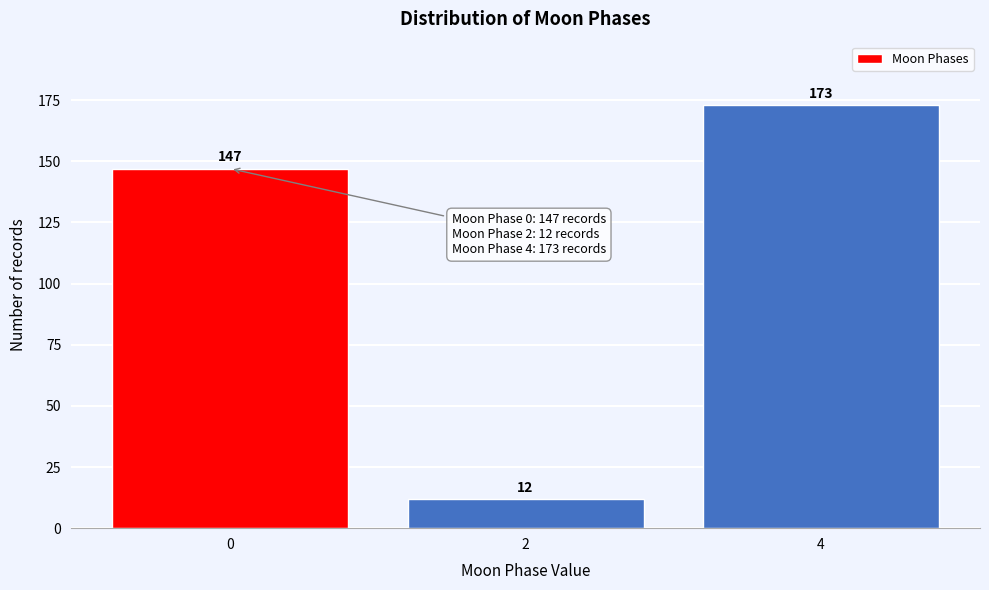

Reading left to right, extract all data points from this chart.

147	12	173